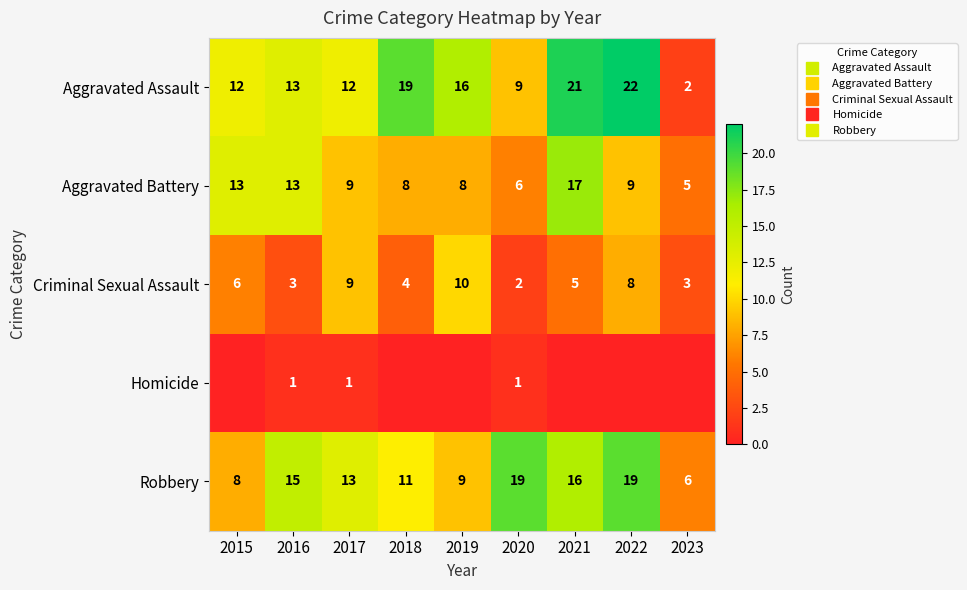

Count the number of data series in this chart.

5